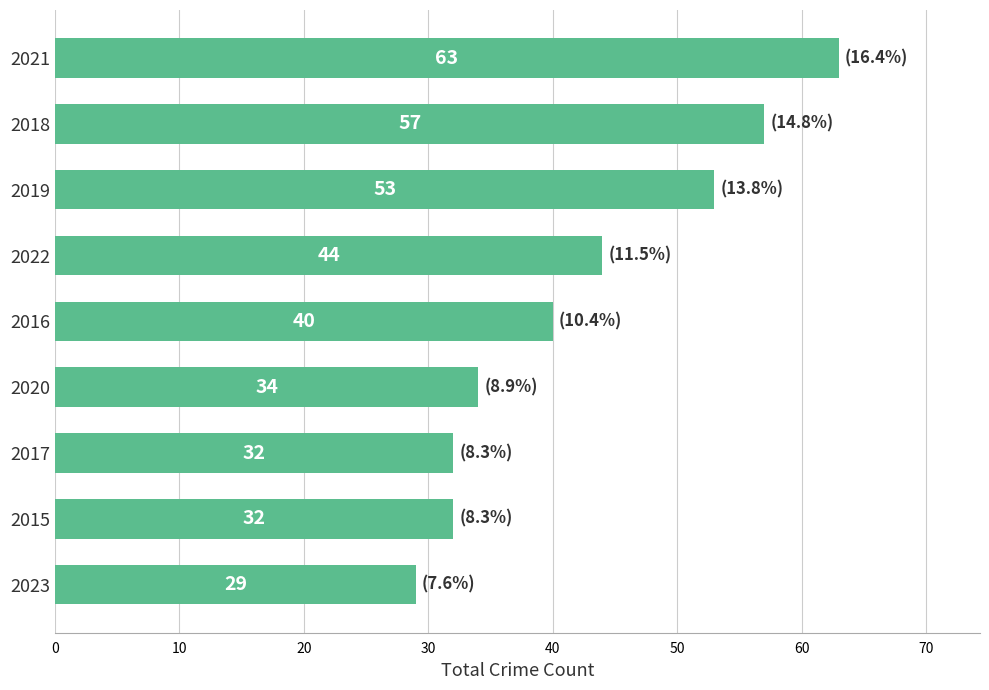

How many values are below 40?

4